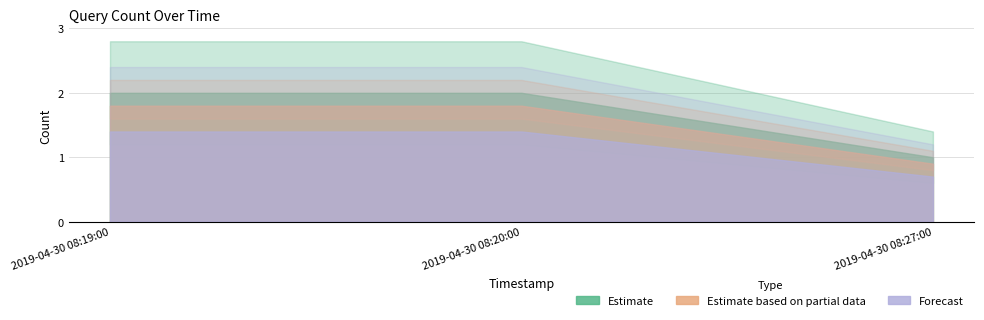

Rank the series by their maximum value, from highest to lowest.

Estimate, Estimate based on partial data, Forecast